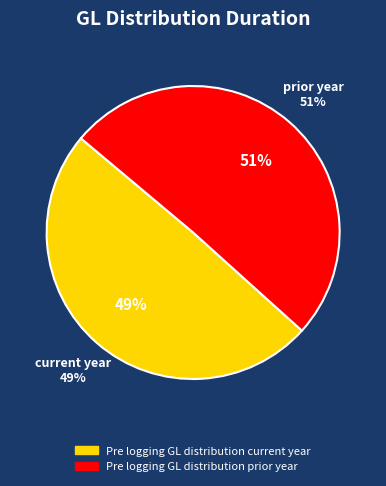

To the nearest percent, what is the combined percentage of Pre logging GL distribution current year and Pre logging GL distribution prior year?

100%